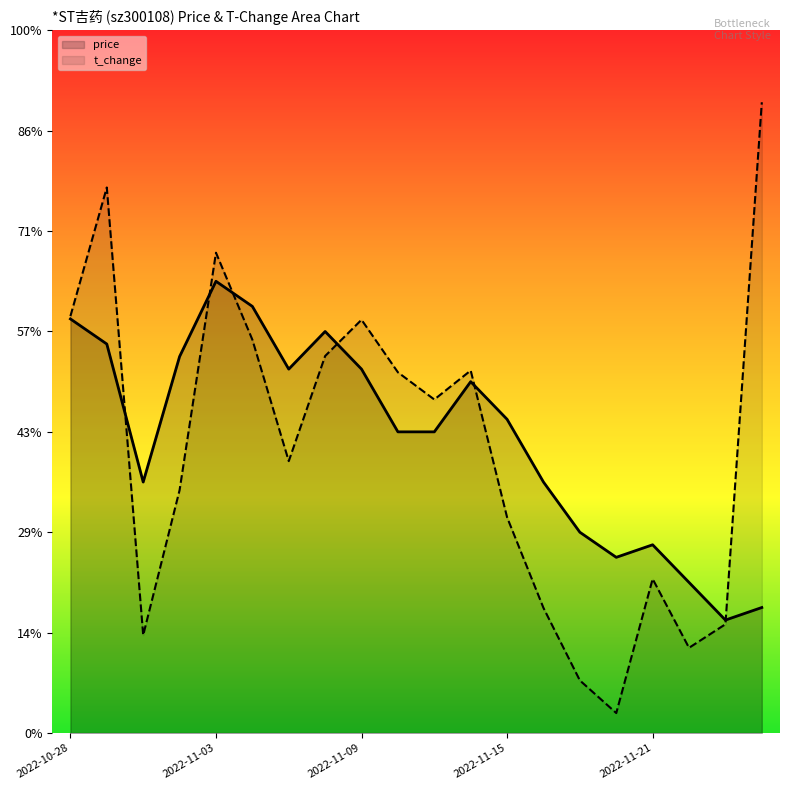

After their last crossing, which series has the higher values: t_change or price?

t_change